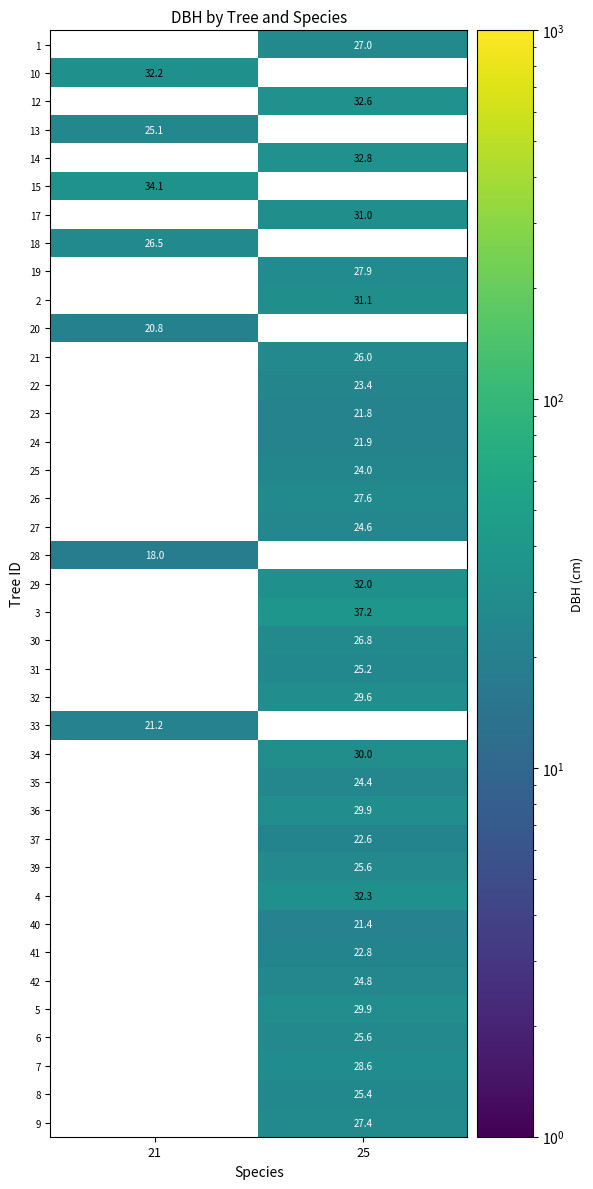

True or false: 20 has a value of 20.8 at 21.

True